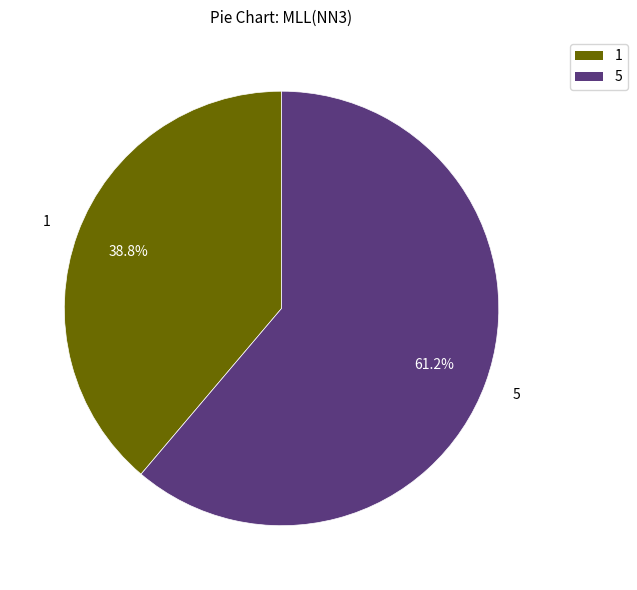

Which category has the smallest portion of the pie?

1